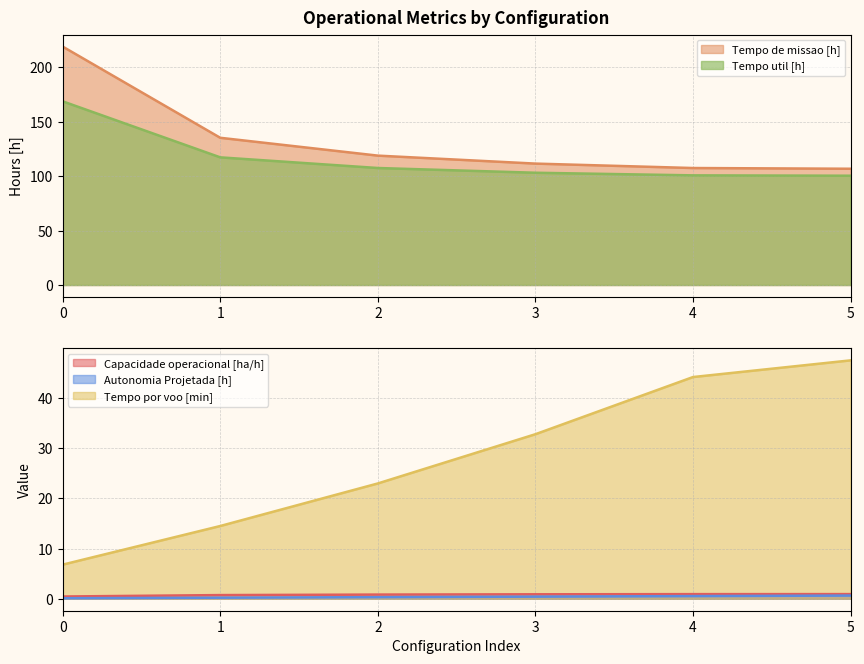

What are all the series names shown in the legend?

Capacidade operacional [ha/h], Tempo de missao [h], Tempo util [h], Tempo por voo [min], Autonomia Projetada [h]